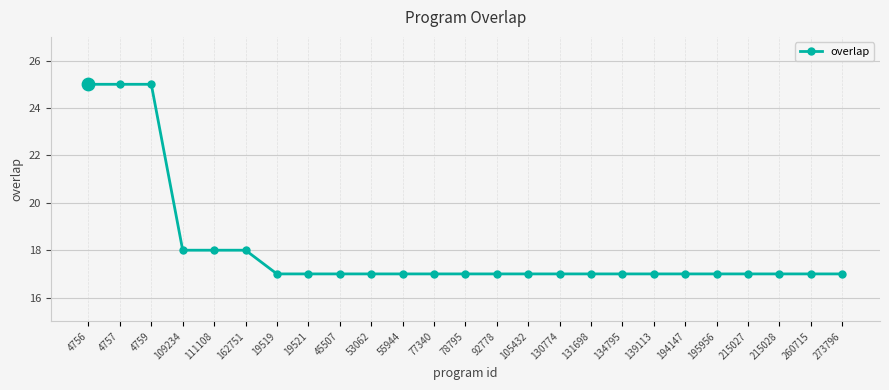

Which has a higher value, 162751 or 78795?

162751